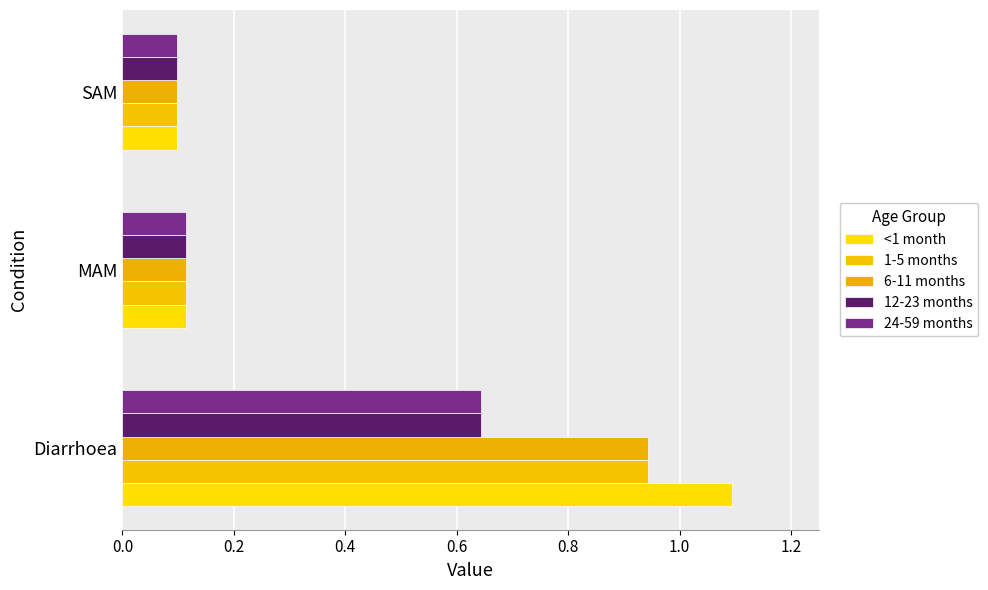

Count the number of categories in the chart.

3